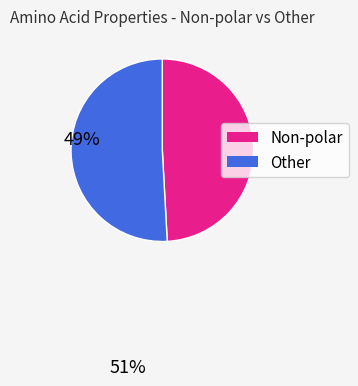

How many segments does this pie chart have?

2